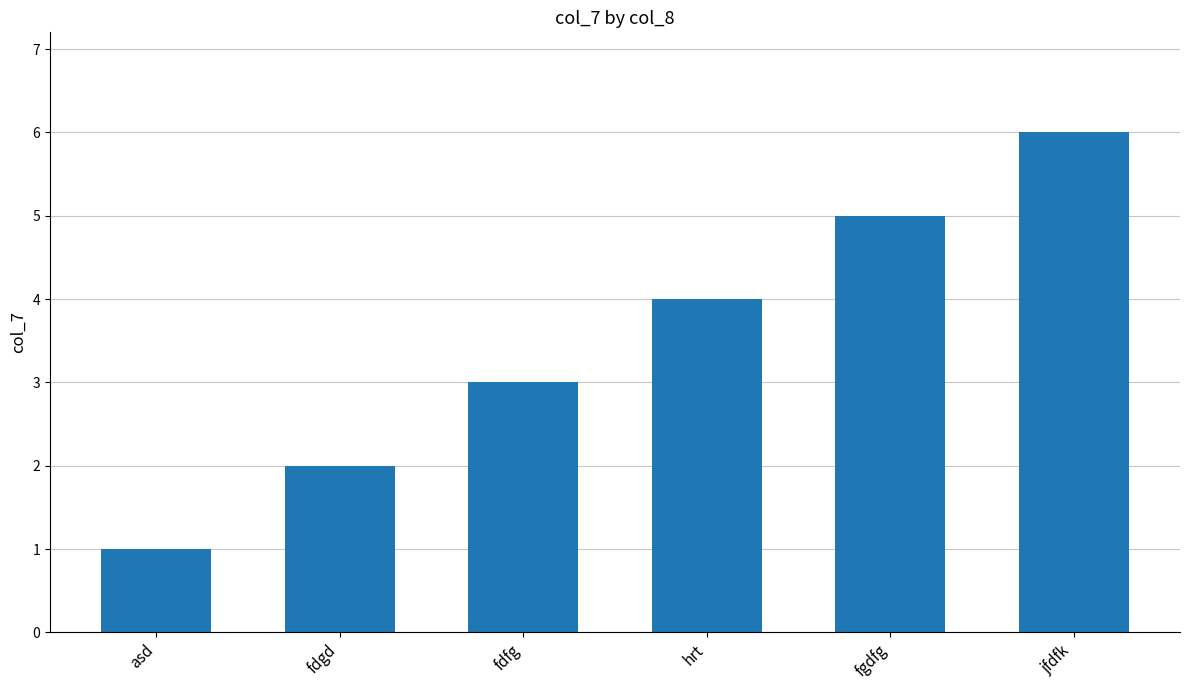

What is the sum of the values at fgdfg and fdfg?

8